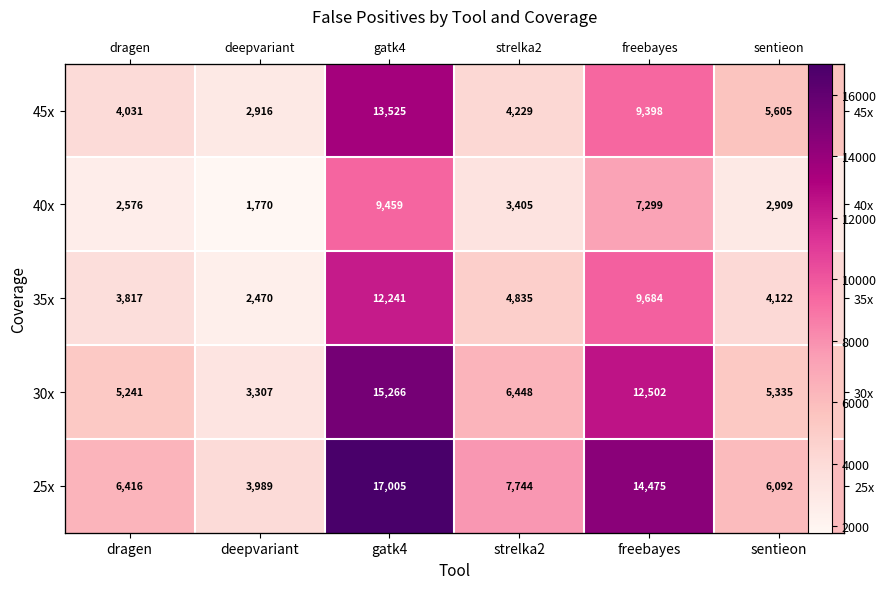

At strelka2, list the series in order from smallest to largest.

40x, 45x, 35x, 30x, 25x